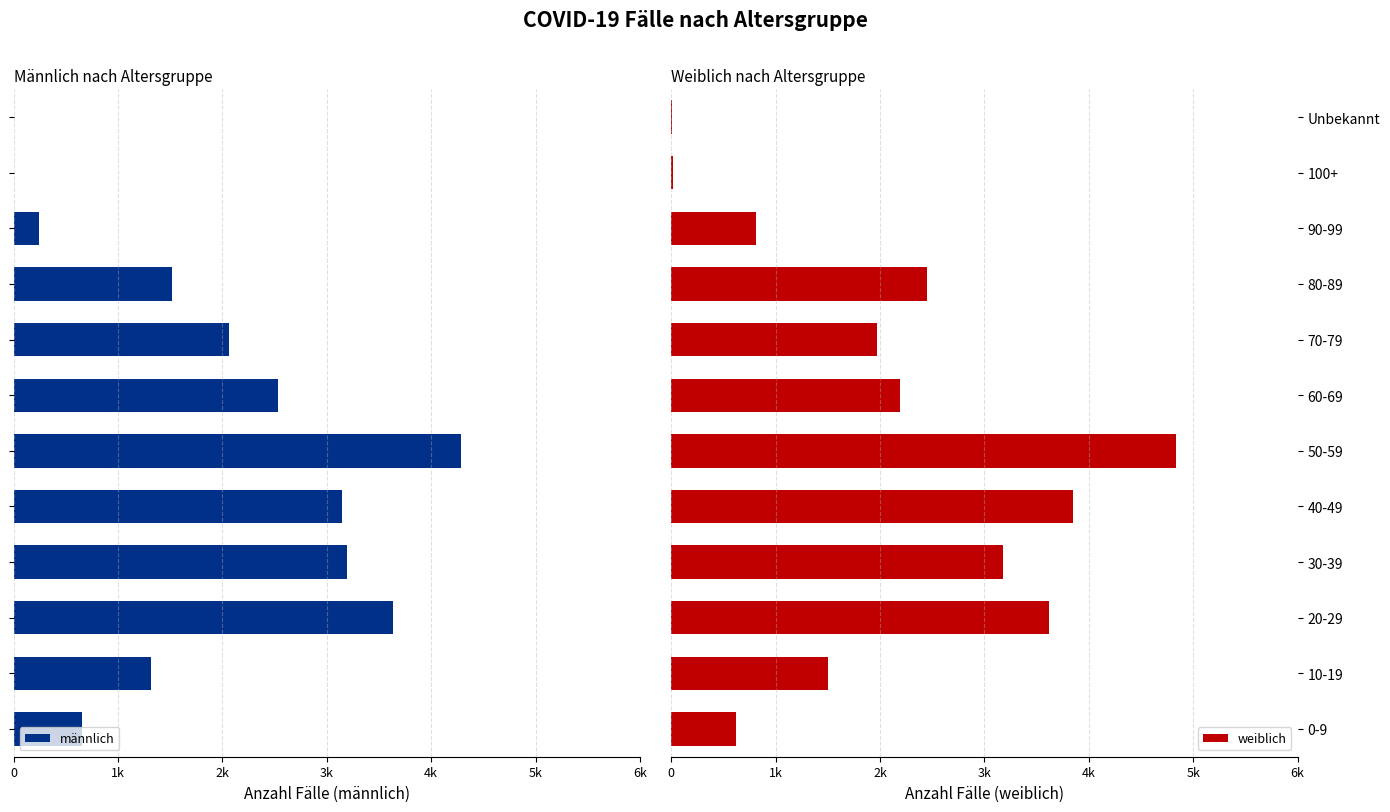

Rank the series at 40-49 from lowest to highest value.

männlich, weiblich